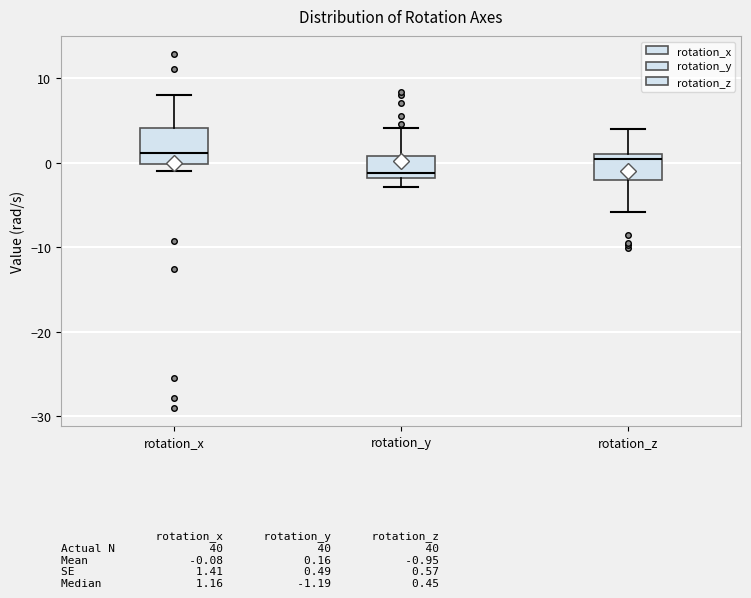

Reading left to right, transcribe this box plot: for each box, give where its median line is, the range the box spans, and where its two whiskers end, as read against the y-axis. The values are not printed on the chart, so give them approximately, as read against the axis.

rotation_x: median 1, box 0 to 4, whiskers -1 to 8
rotation_y: median -1, box -2 to 1, whiskers -3 to 4
rotation_z: median 0, box -2 to 1, whiskers -6 to 4